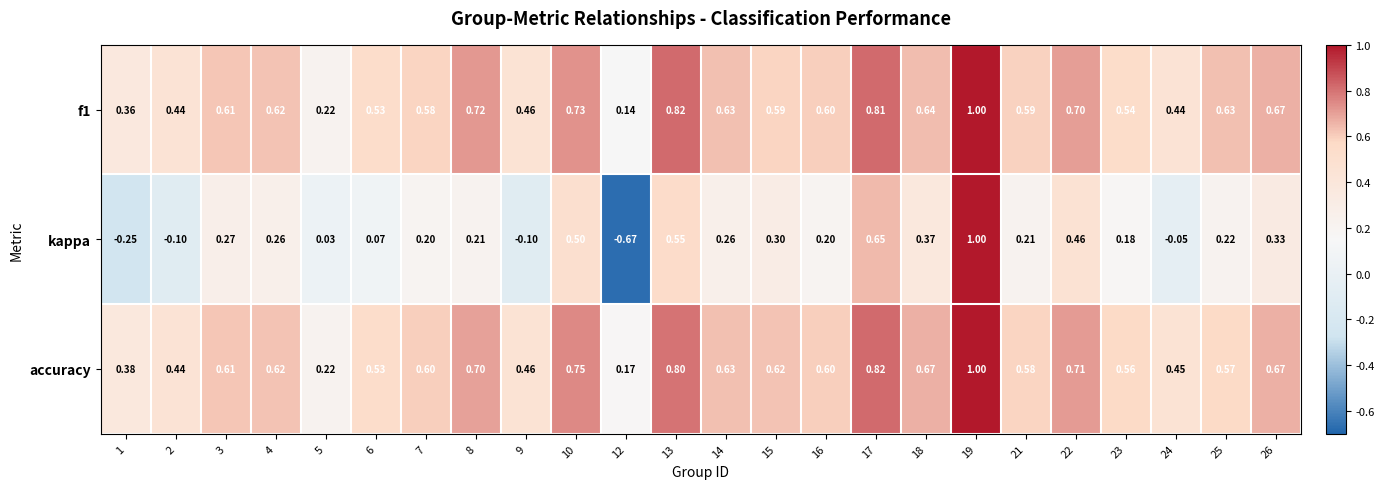

Between 8 and 22, which series saw the biggest shift?

kappa